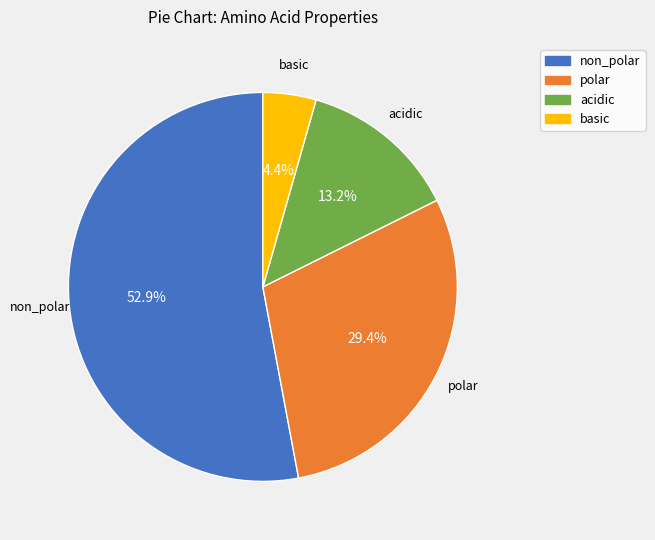

Which slice is the smallest?

basic